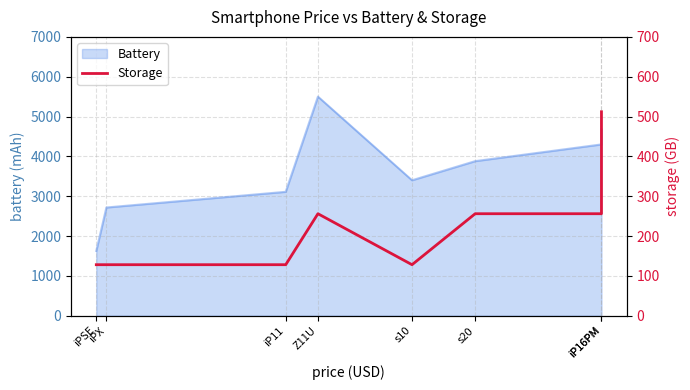

Which category has the highest value across all series?

iP16PM